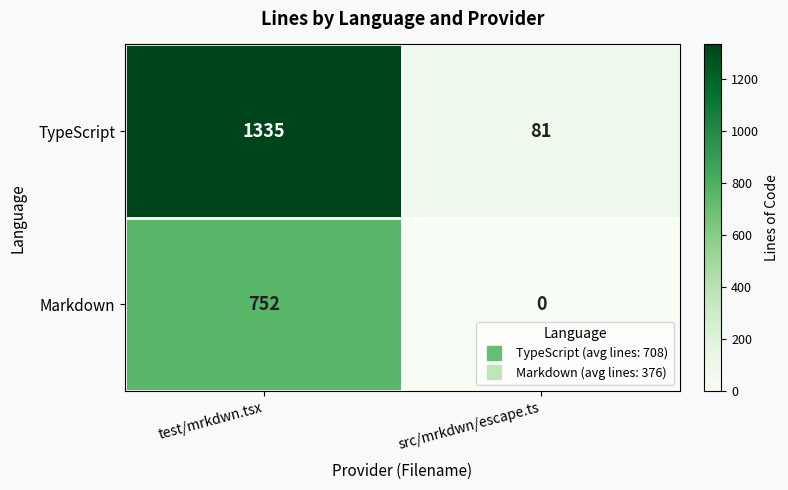

What is the highest value of the Markdown series?

752